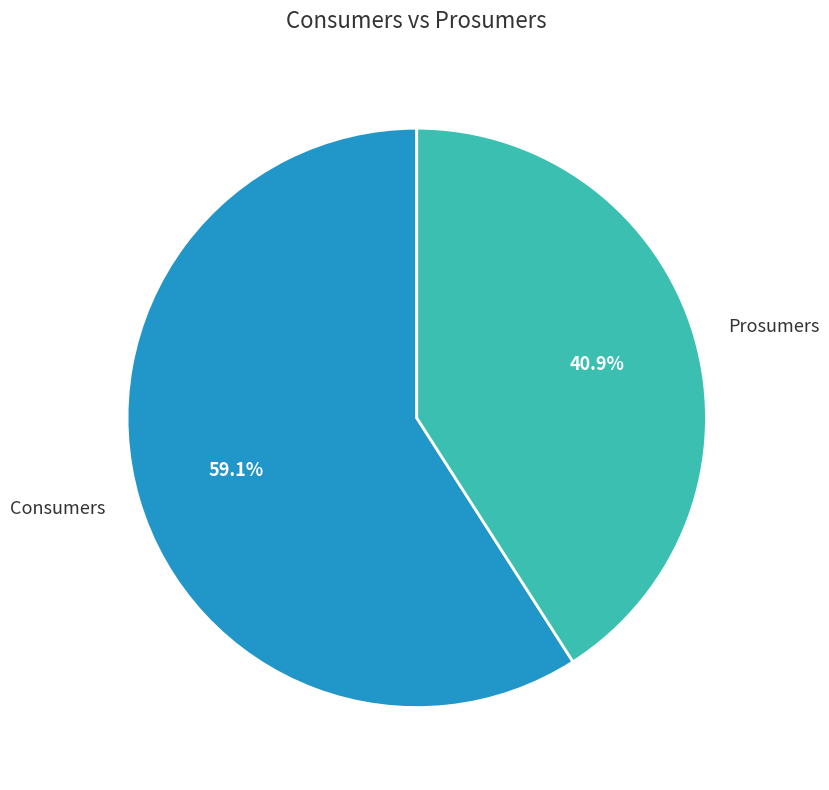

What is the smallest slice in the pie chart?

Prosumers